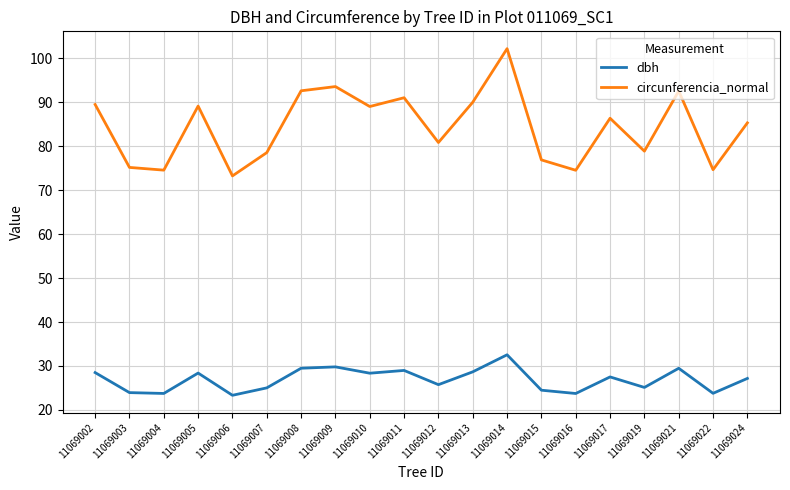

In circunferencia_normal, how many points are higher than both neighbors (excluding endpoints)?

6